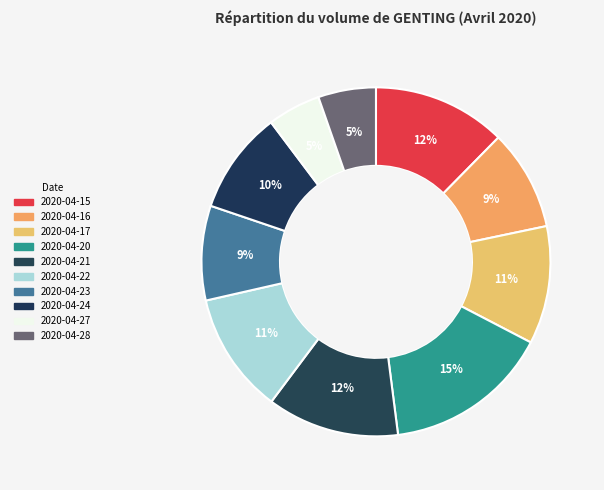

Is there any slice that represents more than half of the pie?

No